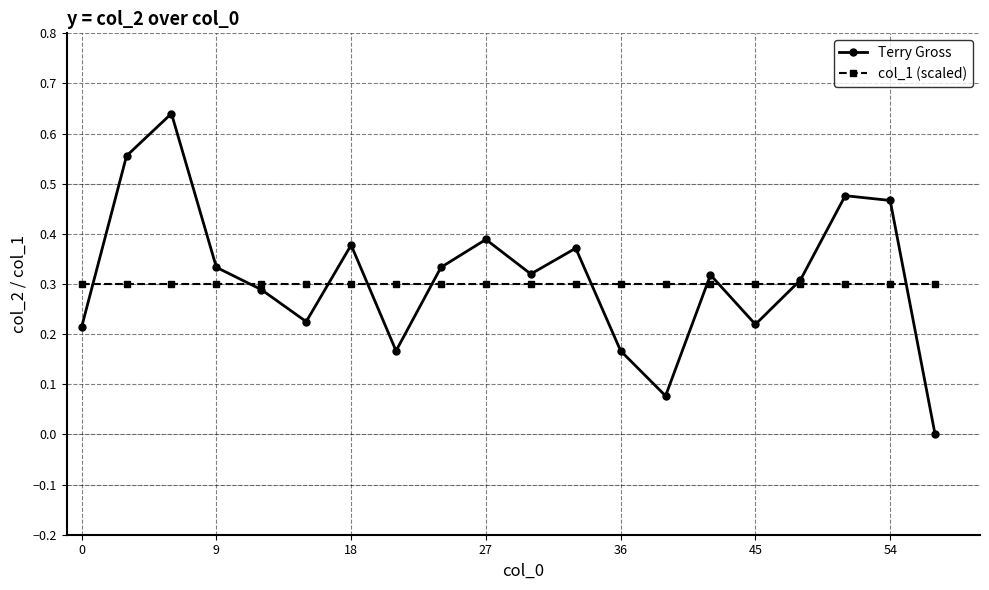

Which series has the widest spread of values?

Terry Gross